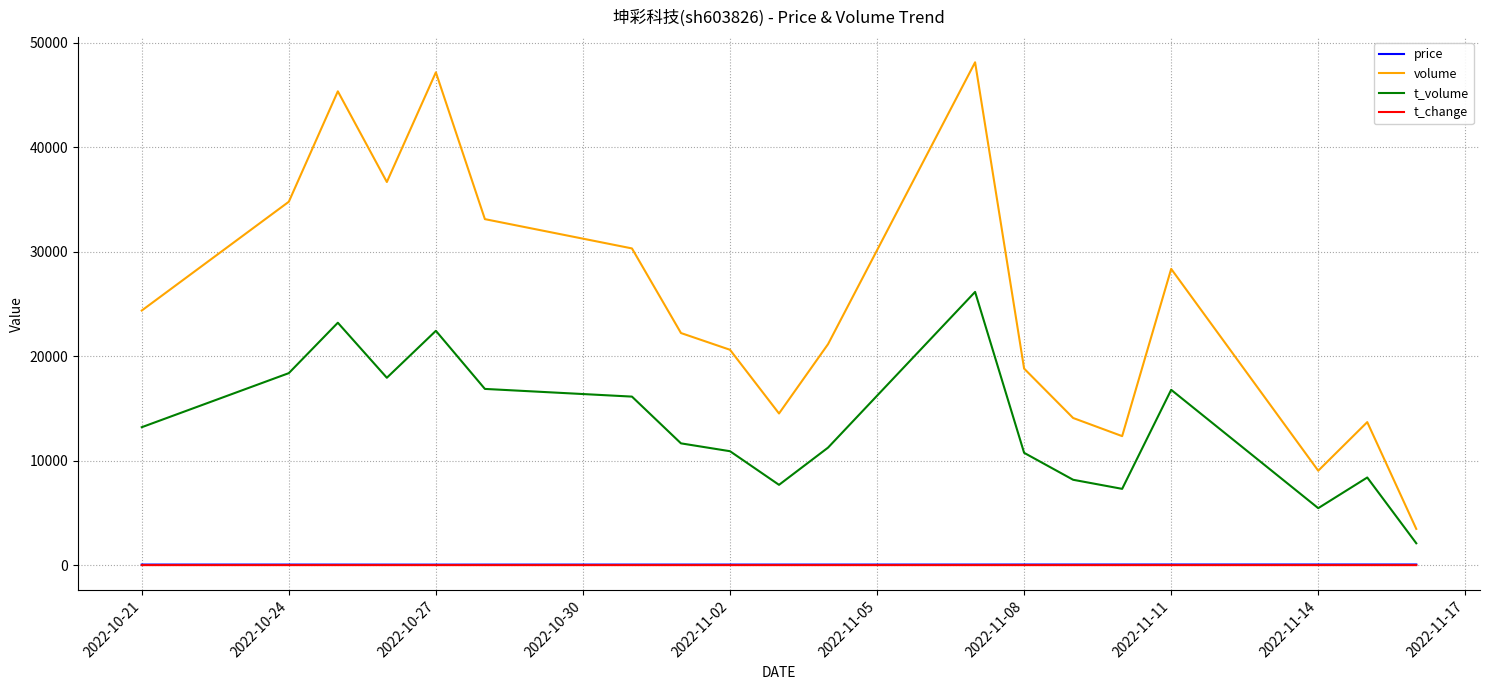

At how many categories does at least one series exceed 12927?

16